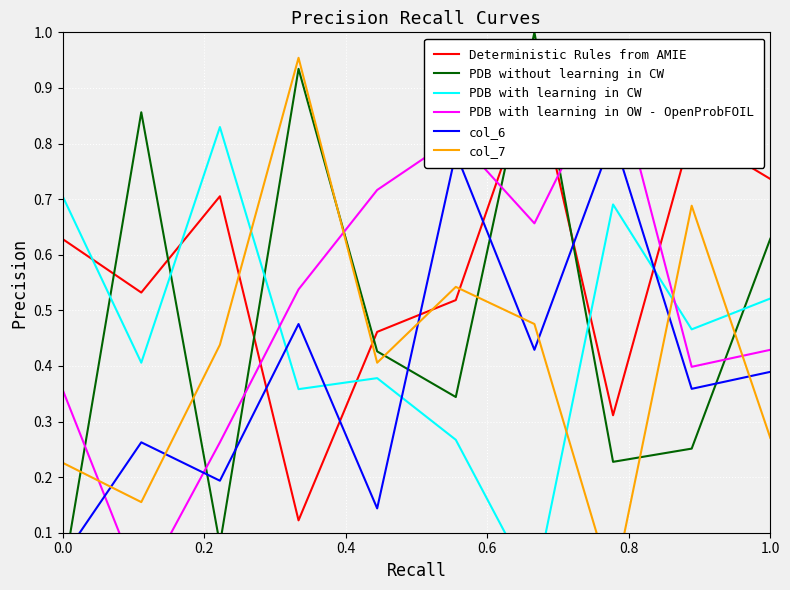

Count the number of categories in the chart.

10